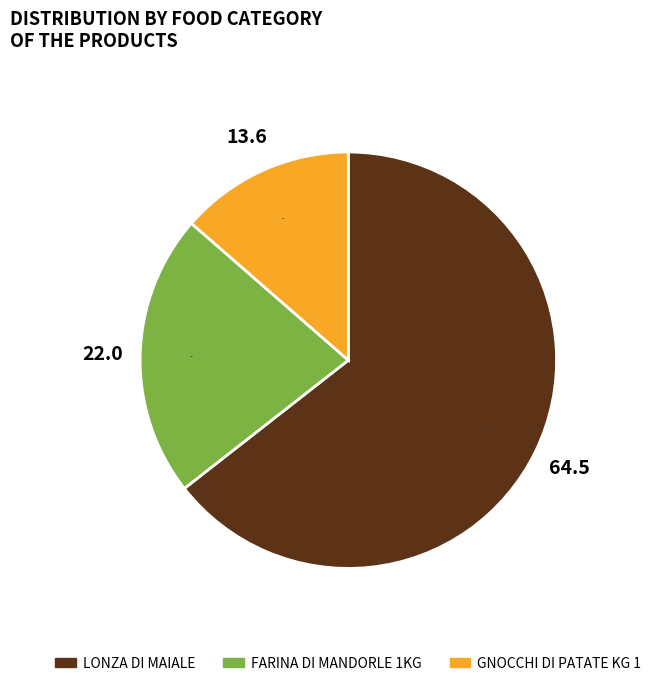

Which slice represents more than half of the pie?

LONZA DI MAIALE